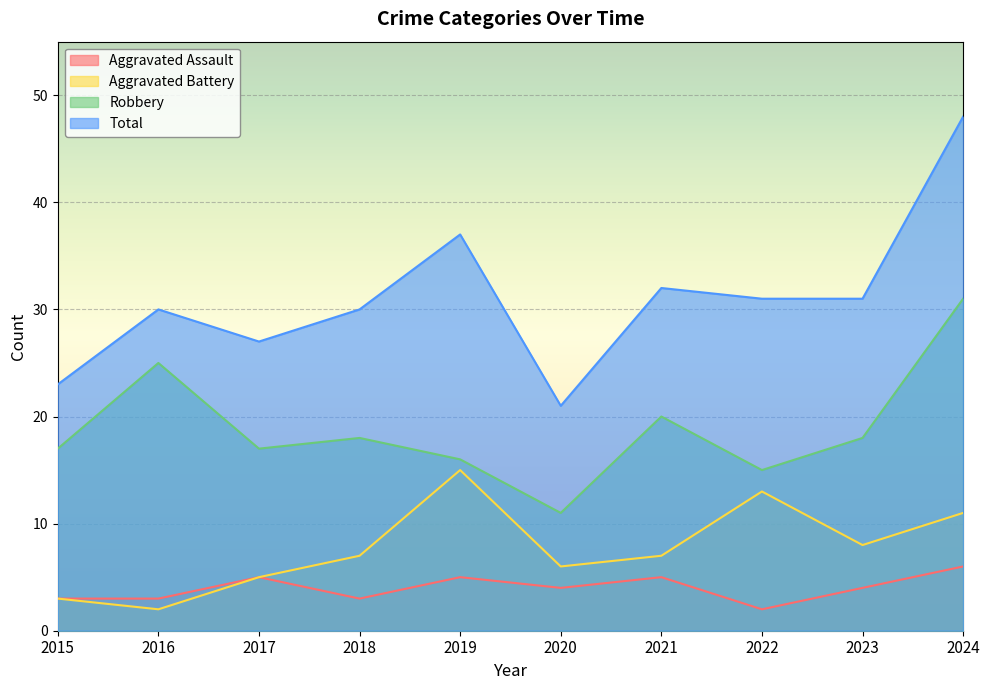

Where does the Aggravated Battery series first go above 7?

2019